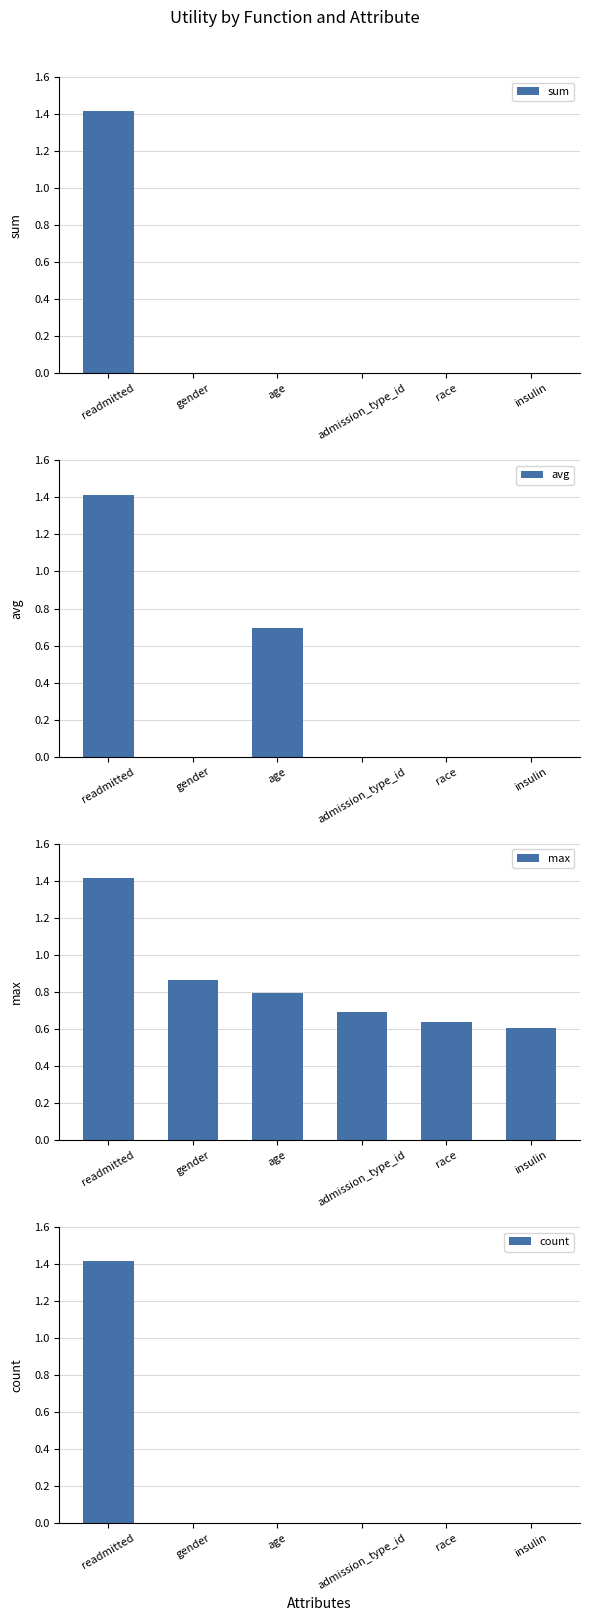

What is the spread (max minus min) of values at age?

0.8